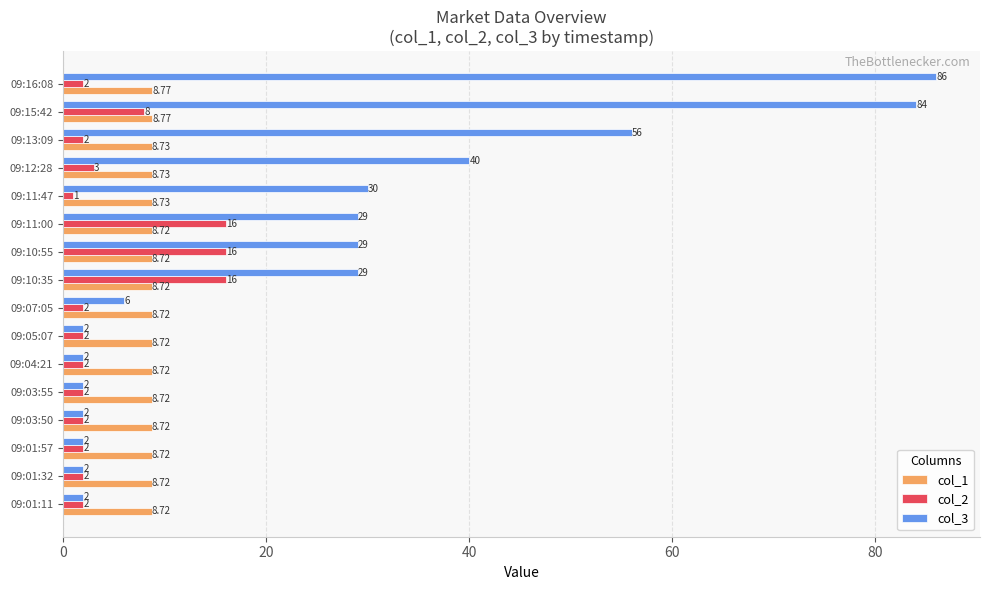

At which category is the sum across all series the highest?

09:15:42